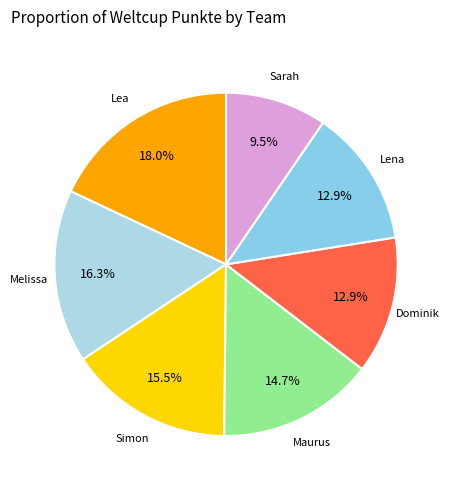

How many segments does this pie chart have?

7